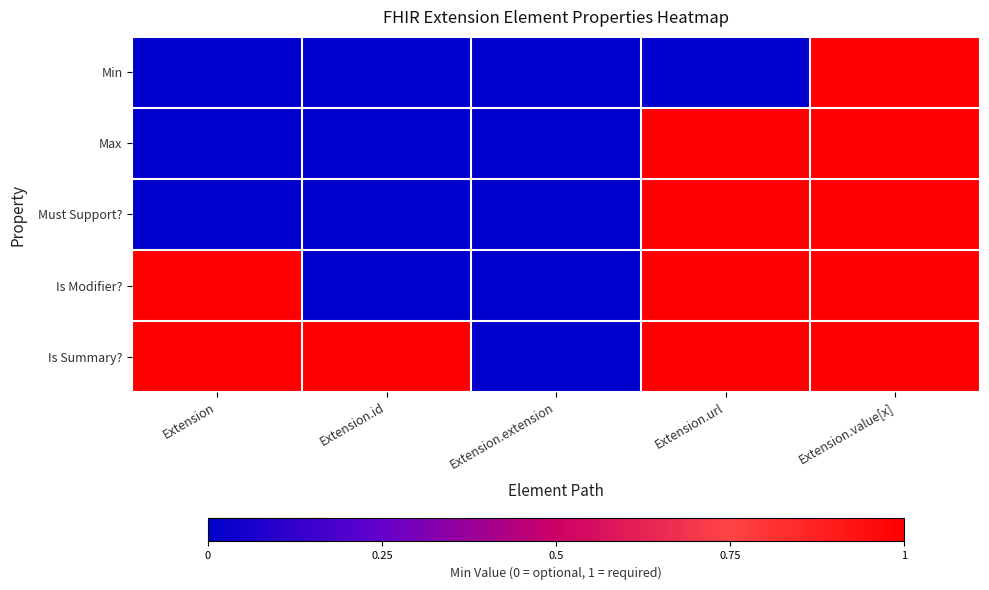

Between Extension and Extension.extension, which is larger?

Extension